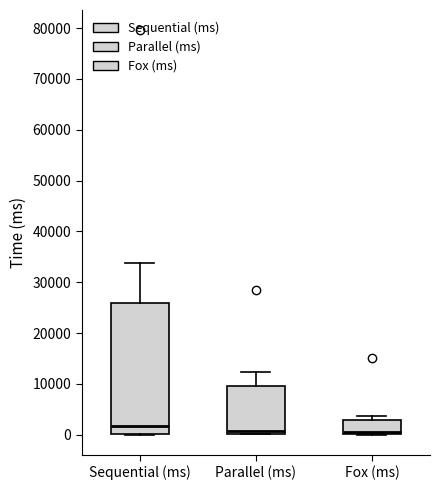

Reading left to right, transcribe this box plot: for each box, give where its median line is, the range the box spans, and where its two whiskers end, as read against the y-axis. The values are not printed on the chart, so give them approximately, as read against the axis.

Sequential (ms): median 2000, box 0 to 26000, whiskers 0 to 34000
Parallel (ms): median 1000, box 0 to 10000, whiskers 0 to 12000
Fox (ms): median 0 (just above the box's lower edge), box 0 to 3000, whiskers 0 to 4000